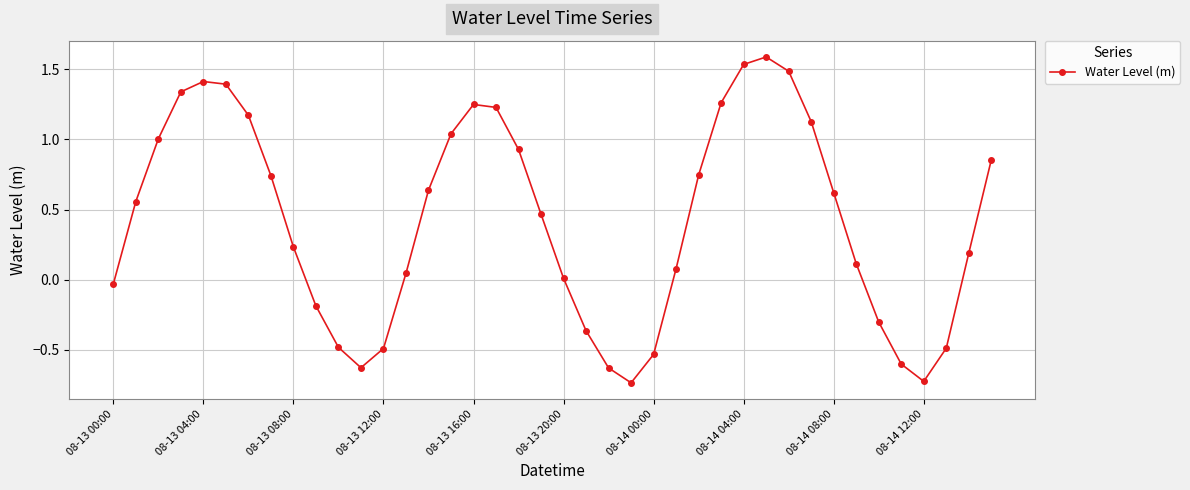

How many lines are shown in the chart?

1